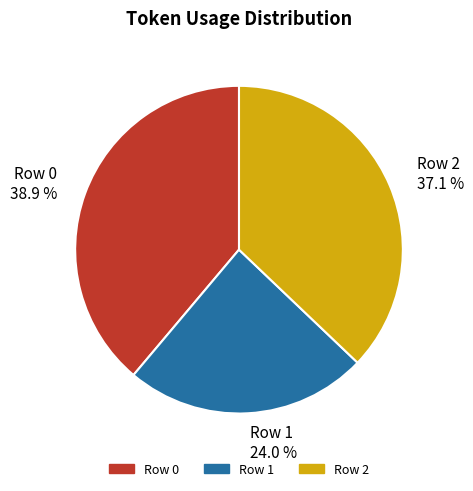

Is Row 0 the majority of the pie?

No